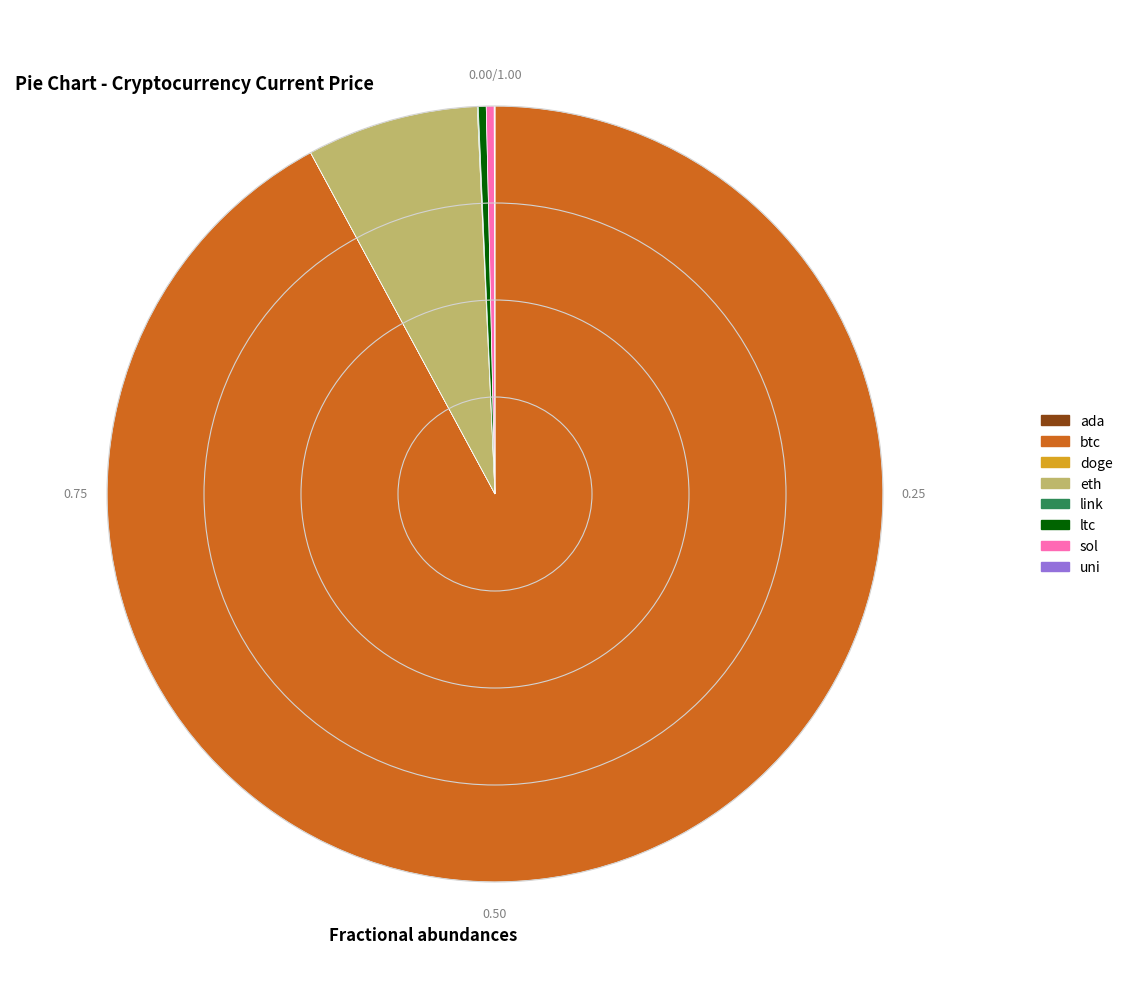

Which category has the biggest portion of the pie?

btc